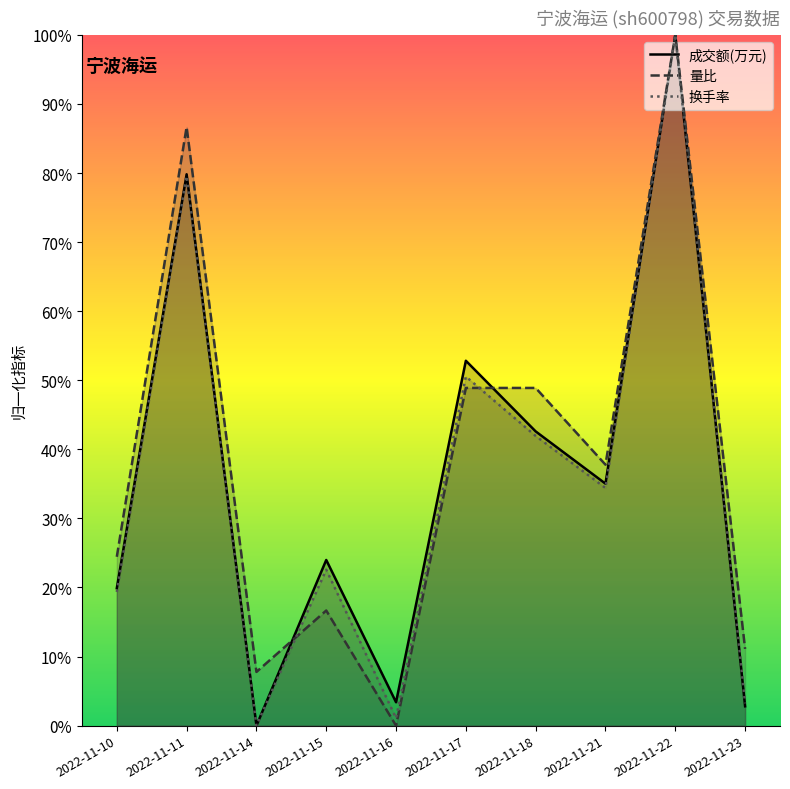

Which series has the largest total across all categories?

量比